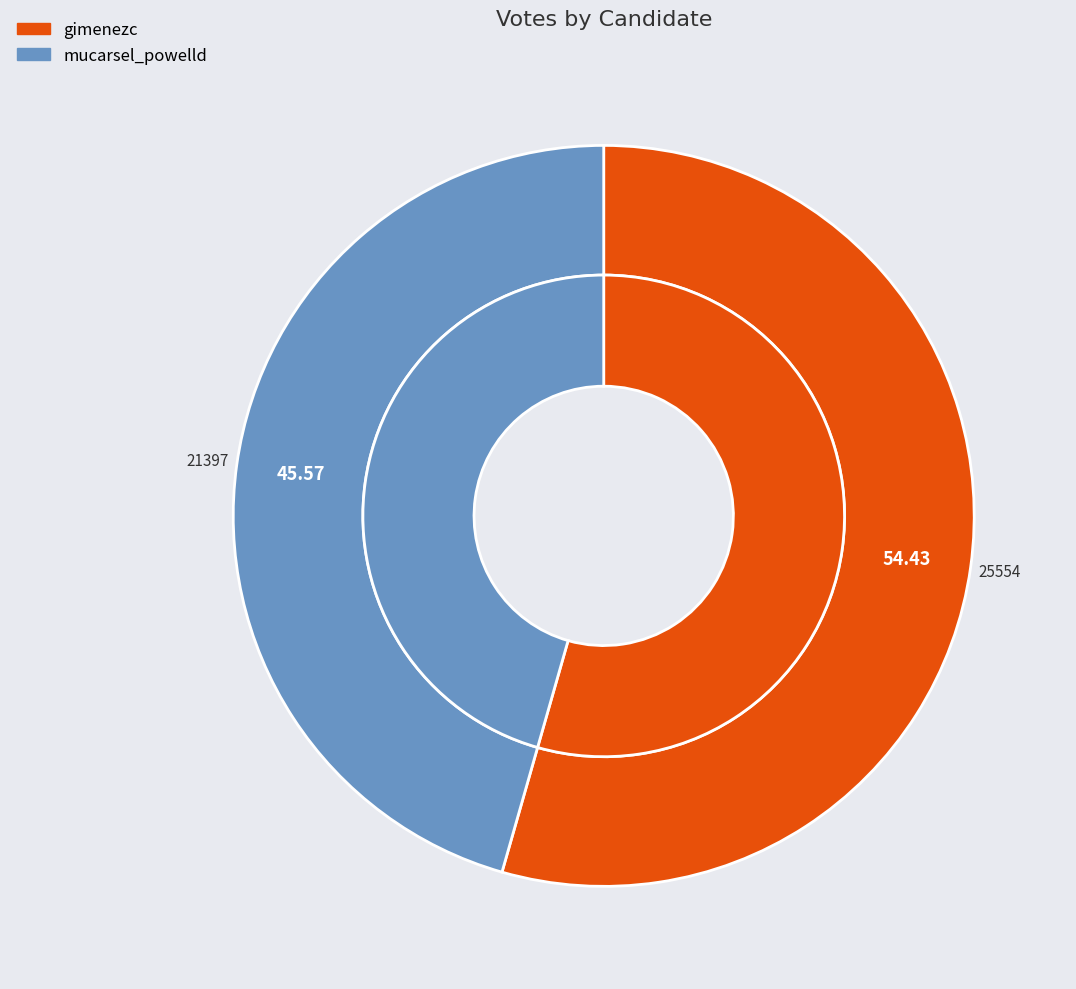

What is the change in value from gimenezc to mucarsel_powelld?

-4157